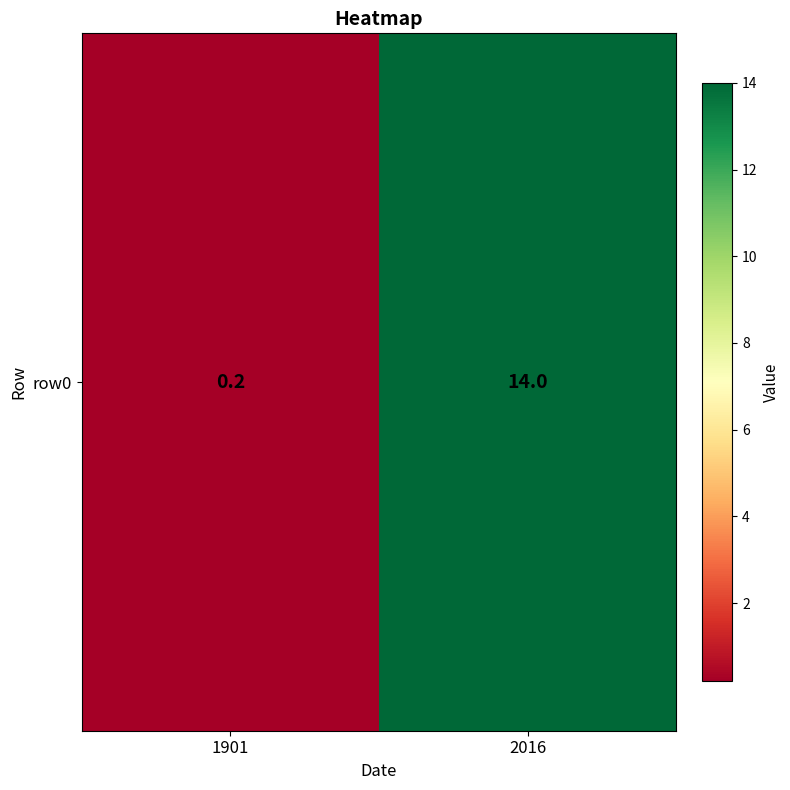

Which label corresponds to the largest value in the chart?

2016